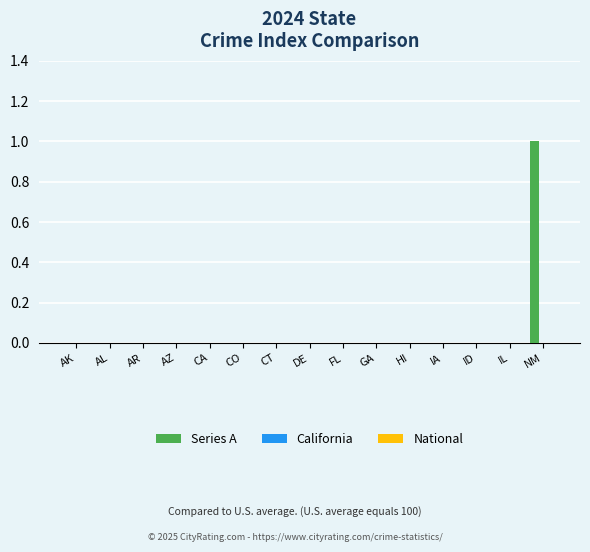

What is the change in value from DE to NM?

+1